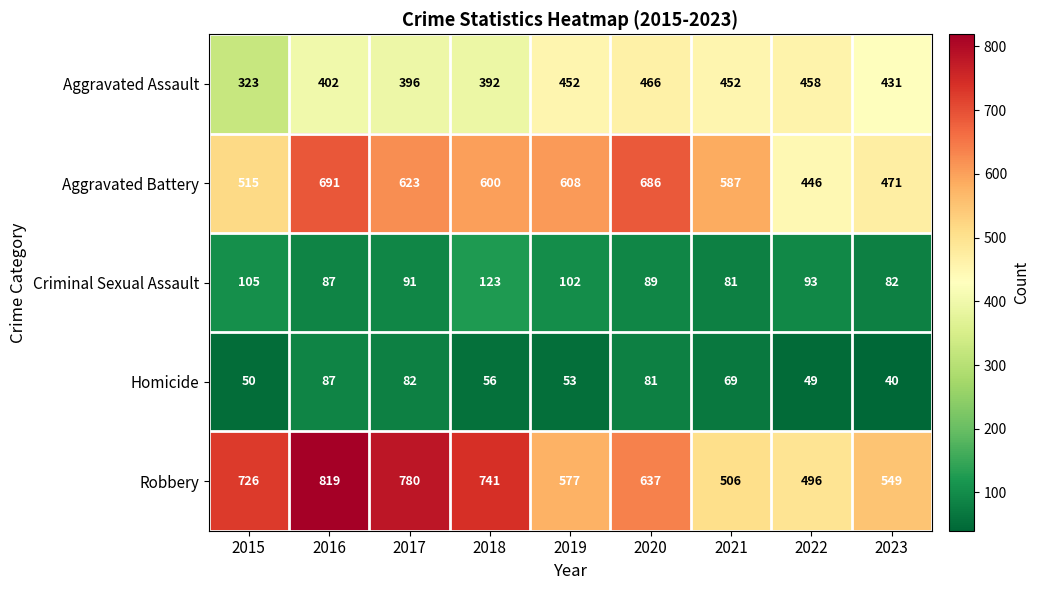

What is the difference between the Criminal Sexual Assault values at 2021 and 2017?

10